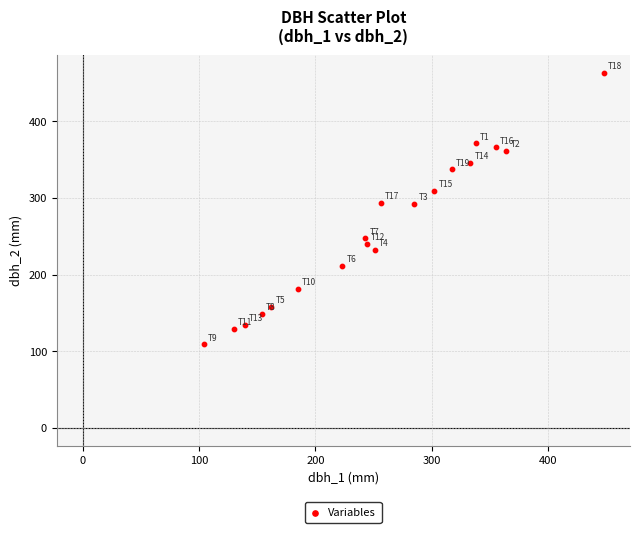

What is the range of Y values (max minus min)?

354